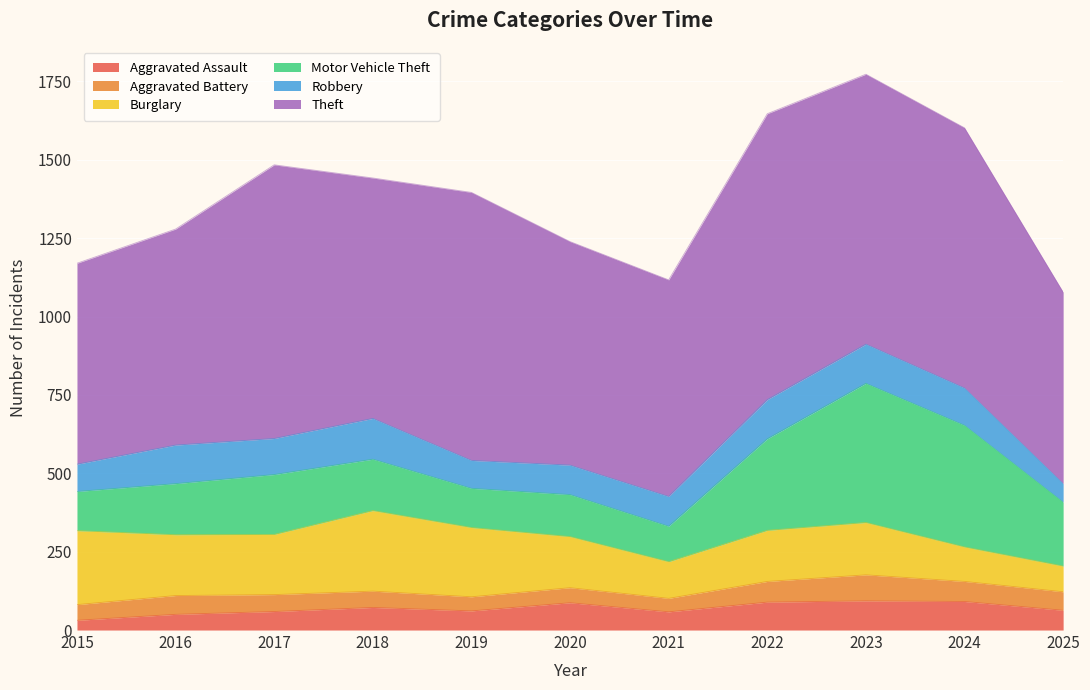

Where is the first local maximum for Burglary?

2018